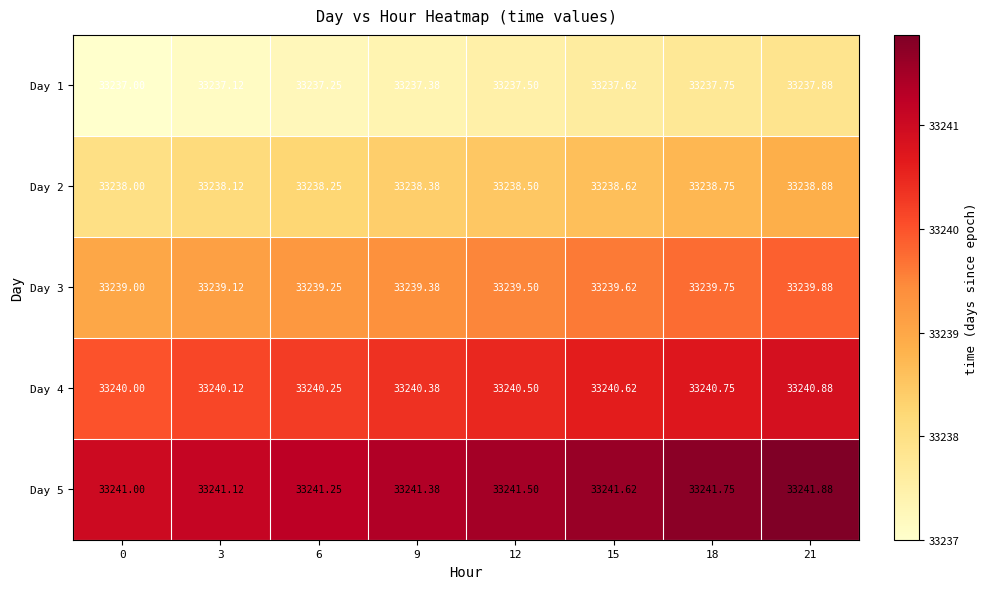

Is the value of Day 5 at 0 greater than the value of Day 3 at 0?

Yes